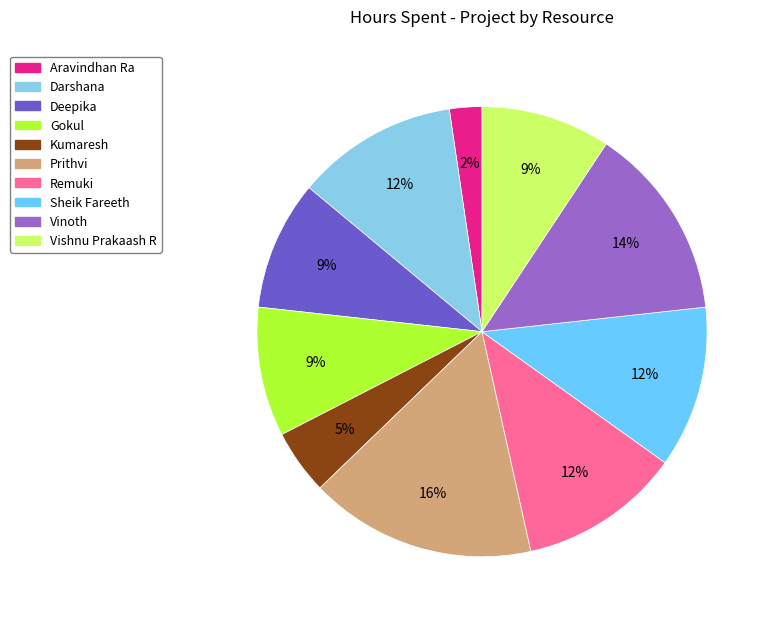

Which slice is the largest?

Prithvi